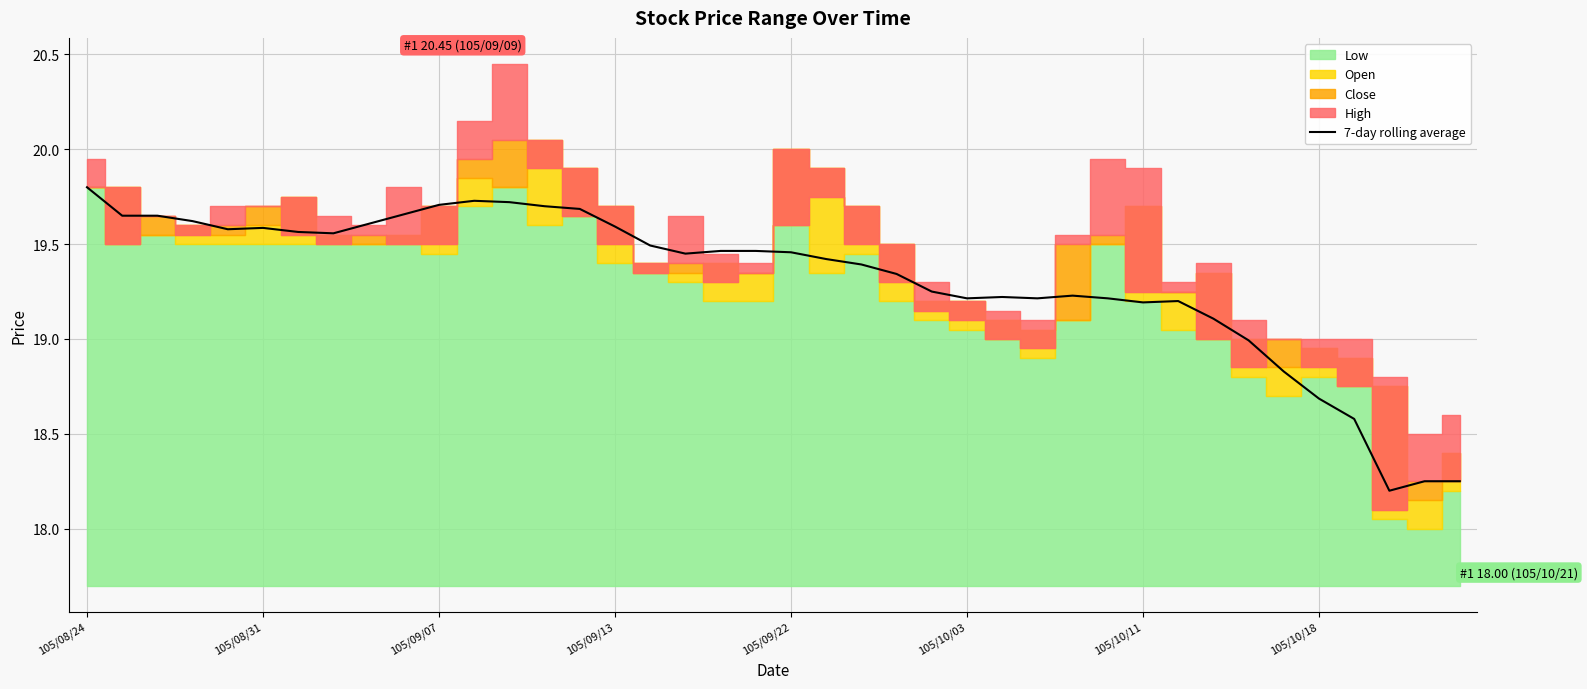

Read the value at 12.

19.7